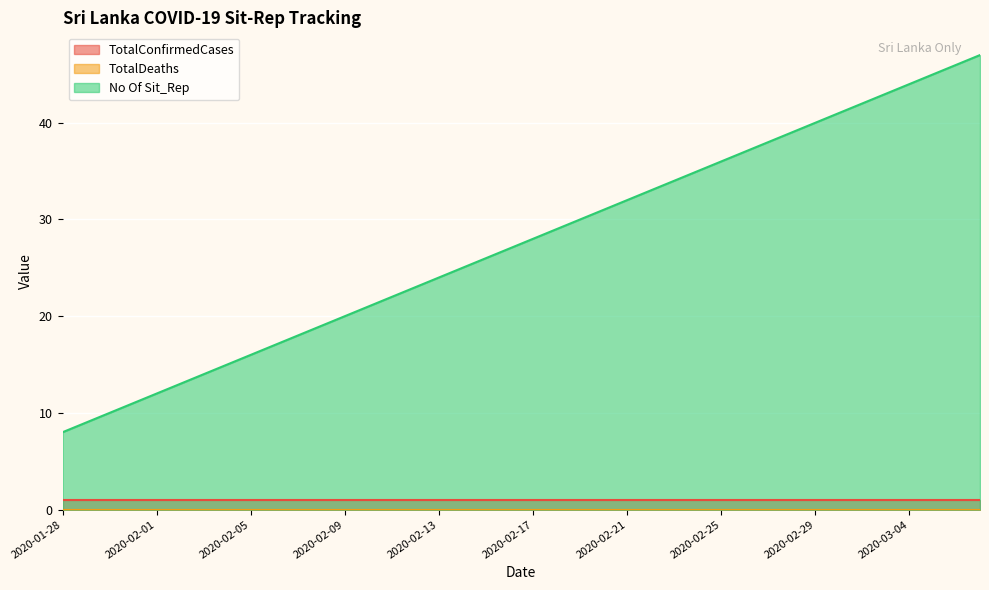

Reading left to right, extract all data points from this chart.

TotalConfirmedCases: 2020-01-28=1	2020-01-29=1	2020-01-30=1	2020-01-31=1	2020-02-01=1	2020-02-02=1	2020-02-03=1	2020-02-04=1	2020-02-05=1	2020-02-06=1	2020-02-07=1	2020-02-08=1	2020-02-09=1	2020-02-10=1	2020-02-11=1	2020-02-12=1	2020-02-13=1	2020-02-14=1	2020-02-15=1	2020-02-16=1	2020-02-17=1	2020-02-18=1	2020-02-19=1	2020-02-20=1	2020-02-21=1	2020-02-22=1	2020-02-23=1	2020-02-24=1	2020-02-25=1	2020-02-26=1	2020-02-27=1	2020-02-28=1	2020-02-29=1	2020-03-01=1	2020-03-02=1	2020-03-03=1	2020-03-04=1	2020-03-05=1	2020-03-06=1	2020-03-07=1
TotalDeaths: 2020-01-28=0	2020-01-29=0	2020-01-30=0	2020-01-31=0	2020-02-01=0	2020-02-02=0	2020-02-03=0	2020-02-04=0	2020-02-05=0	2020-02-06=0	2020-02-07=0	2020-02-08=0	2020-02-09=0	2020-02-10=0	2020-02-11=0	2020-02-12=0	2020-02-13=0	2020-02-14=0	2020-02-15=0	2020-02-16=0	2020-02-17=0	2020-02-18=0	2020-02-19=0	2020-02-20=0	2020-02-21=0	2020-02-22=0	2020-02-23=0	2020-02-24=0	2020-02-25=0	2020-02-26=0	2020-02-27=0	2020-02-28=0	2020-02-29=0	2020-03-01=0	2020-03-02=0	2020-03-03=0	2020-03-04=0	2020-03-05=0	2020-03-06=0	2020-03-07=0
No Of Sit_Rep: 2020-01-28=8	2020-01-29=9	2020-01-30=10	2020-01-31=11	2020-02-01=12	2020-02-02=13	2020-02-03=14	2020-02-04=15	2020-02-05=16	2020-02-06=17	2020-02-07=18	2020-02-08=19	2020-02-09=20	2020-02-10=21	2020-02-11=22	2020-02-12=23	2020-02-13=24	2020-02-14=25	2020-02-15=26	2020-02-16=27	2020-02-17=28	2020-02-18=29	2020-02-19=30	2020-02-20=31	2020-02-21=32	2020-02-22=33	2020-02-23=34	2020-02-24=35	2020-02-25=36	2020-02-26=37	2020-02-27=38	2020-02-28=39	2020-02-29=40	2020-03-01=41	2020-03-02=42	2020-03-03=43	2020-03-04=44	2020-03-05=45	2020-03-06=46	2020-03-07=47